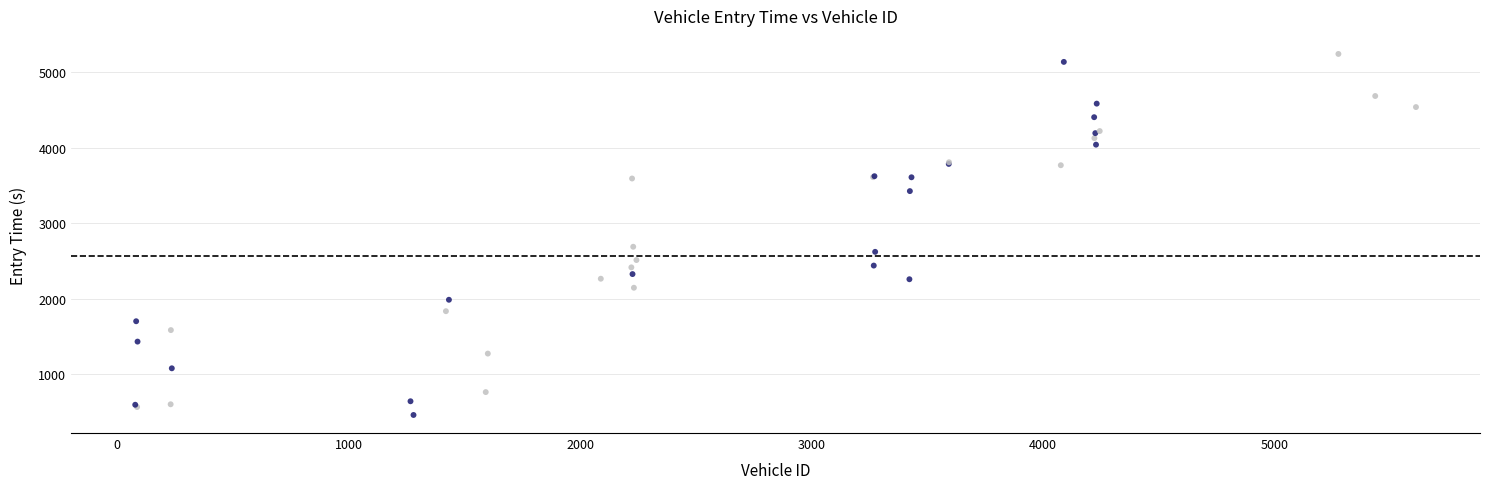

What Y value in the scatter plot is closest to 2849?

2687.0